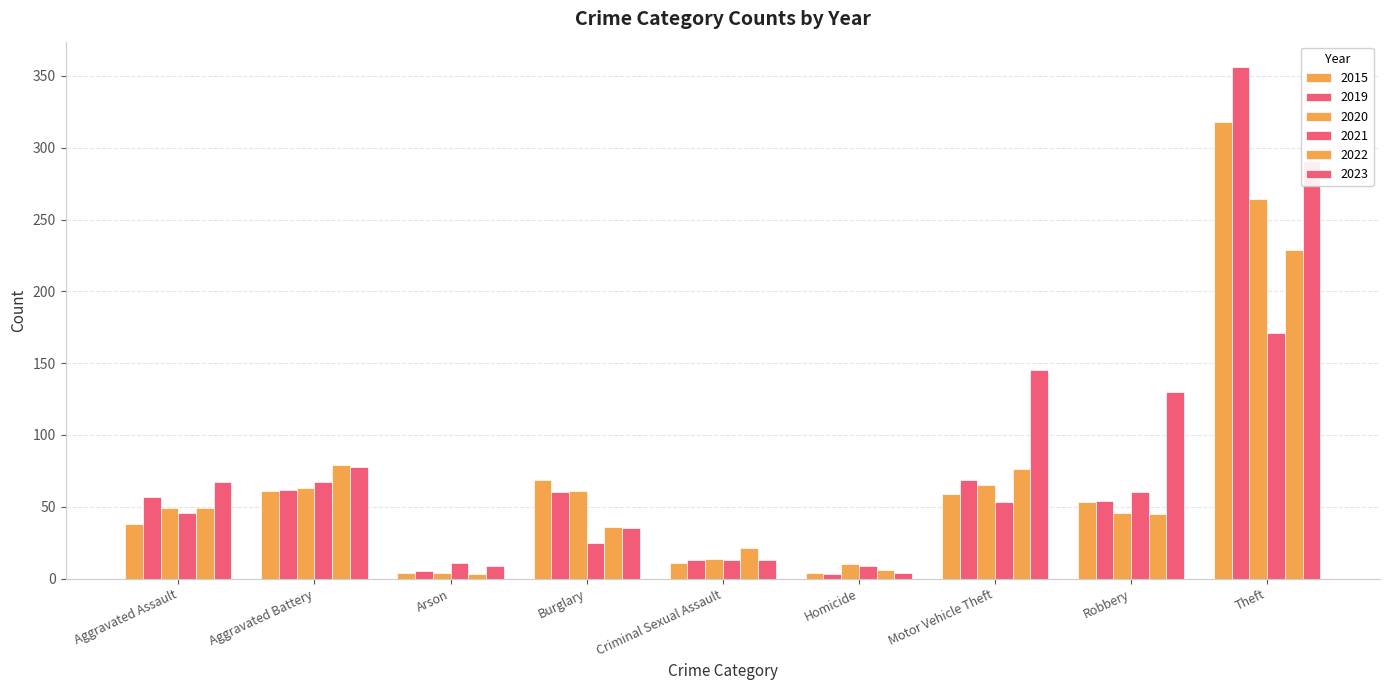

Which label corresponds to the smallest value in the chart?

Homicide